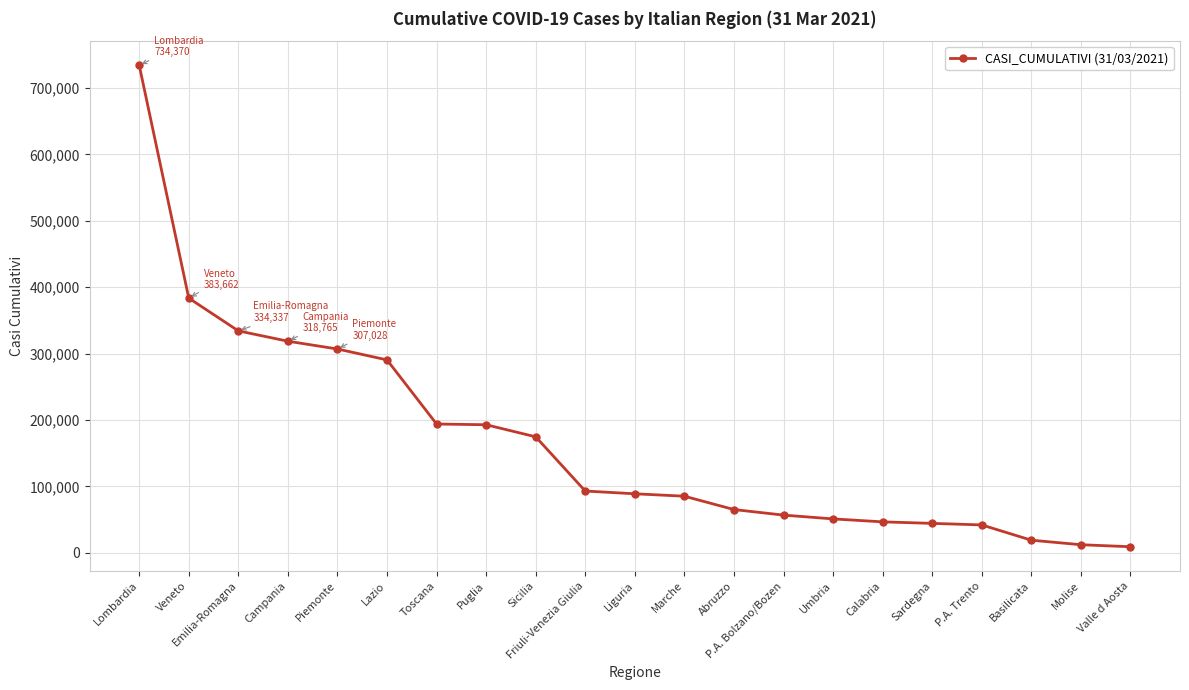

What is the difference between the values at Molise and P.A. Trento?

29813